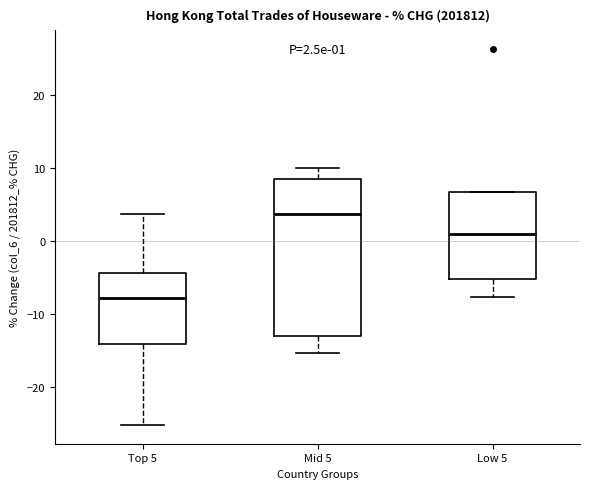

Comparing the boxes themselves (not the whiskers), which one is the tallest?

Mid 5